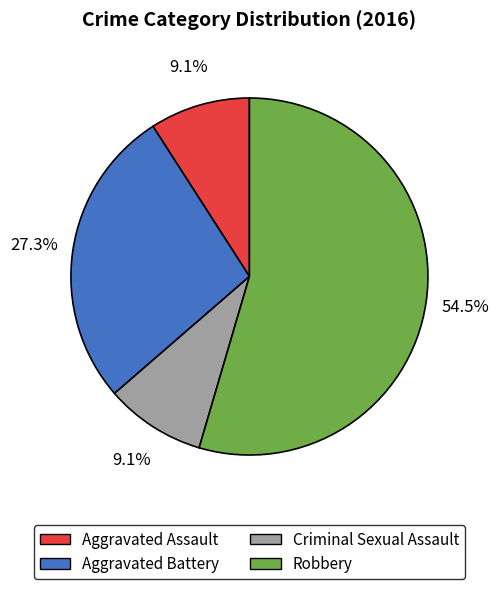

What percentage do Aggravated Assault and Criminal Sexual Assault together represent?

18.2%